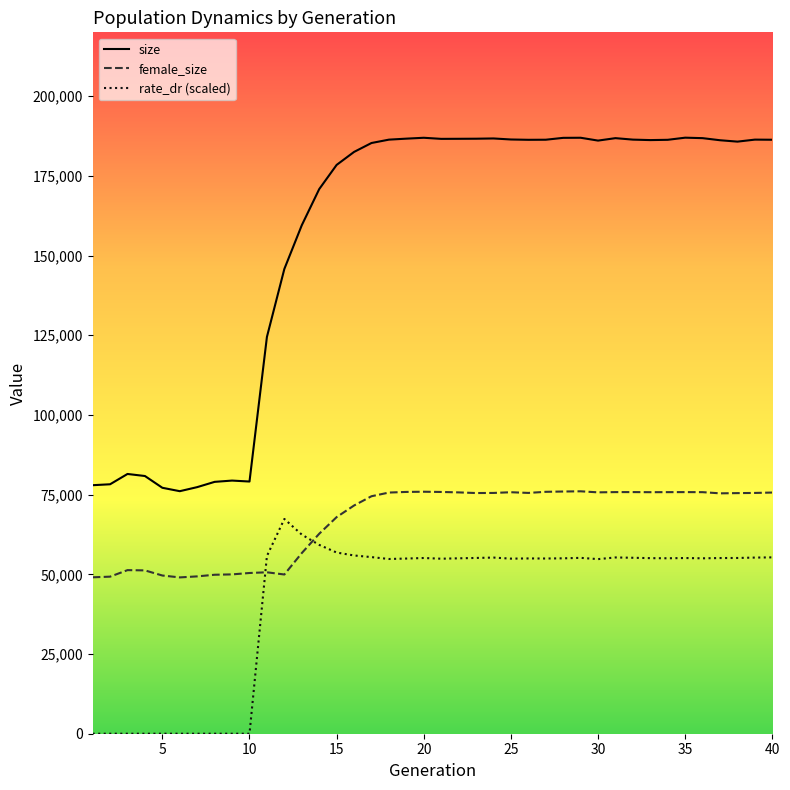

What is the maximum value shown in the chart?

186957.0